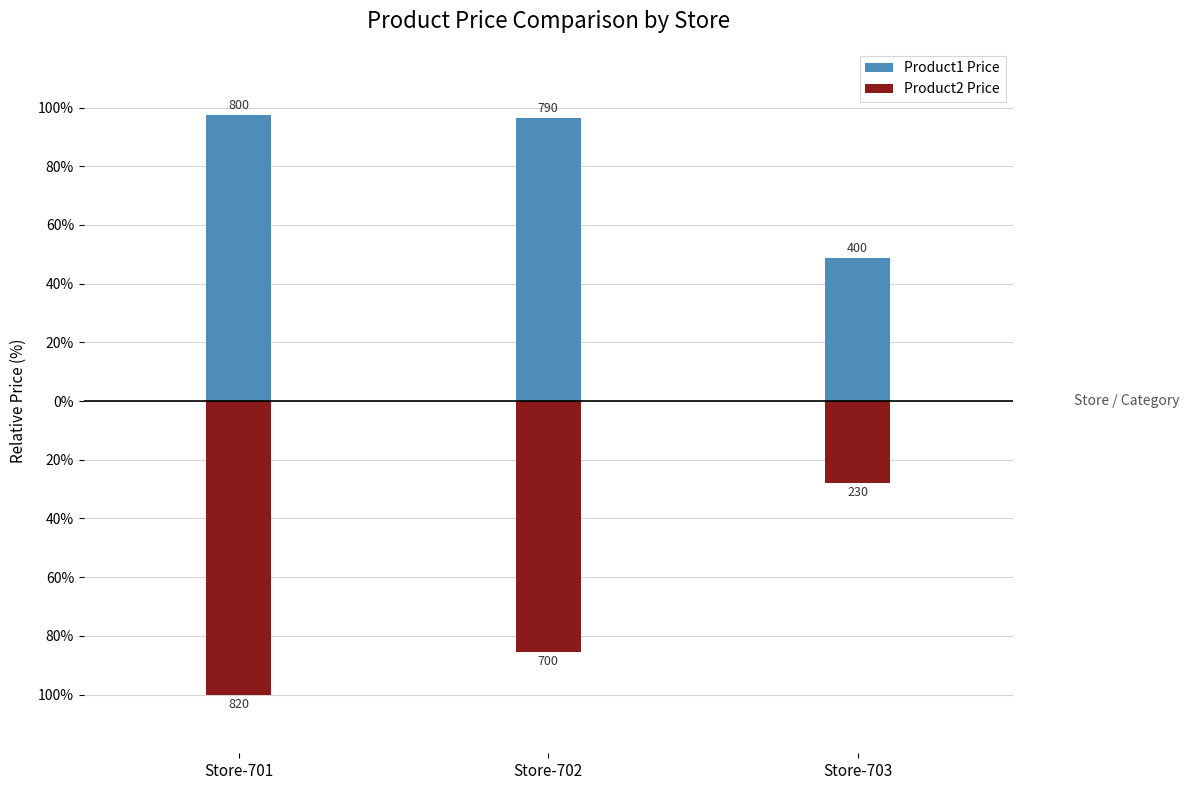

What is the value of the Product2 Price bar at the 3rd from the left?

-28.0